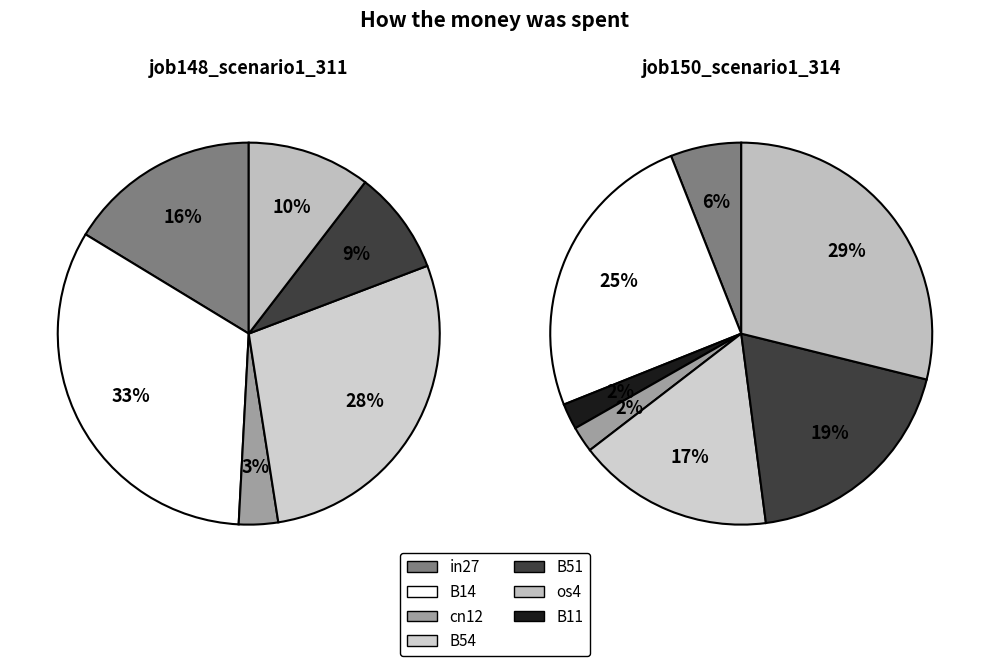

To the nearest percent, what portion does os4 represent?

29%